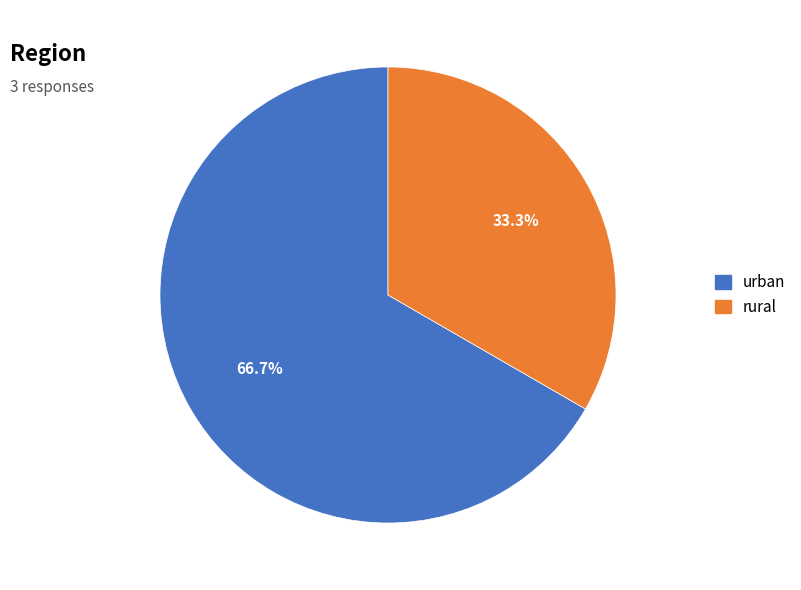

How many segments does this pie chart have?

2